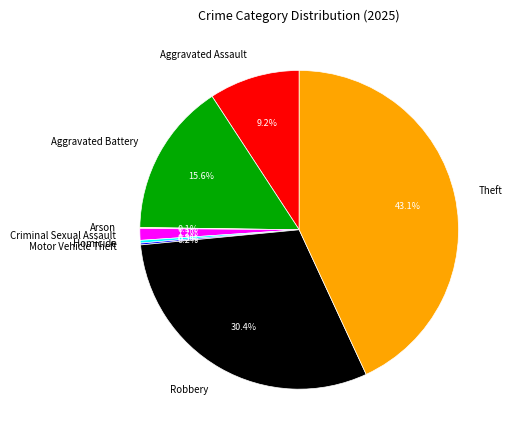

Between Robbery and Criminal Sexual Assault, which is larger?

Robbery